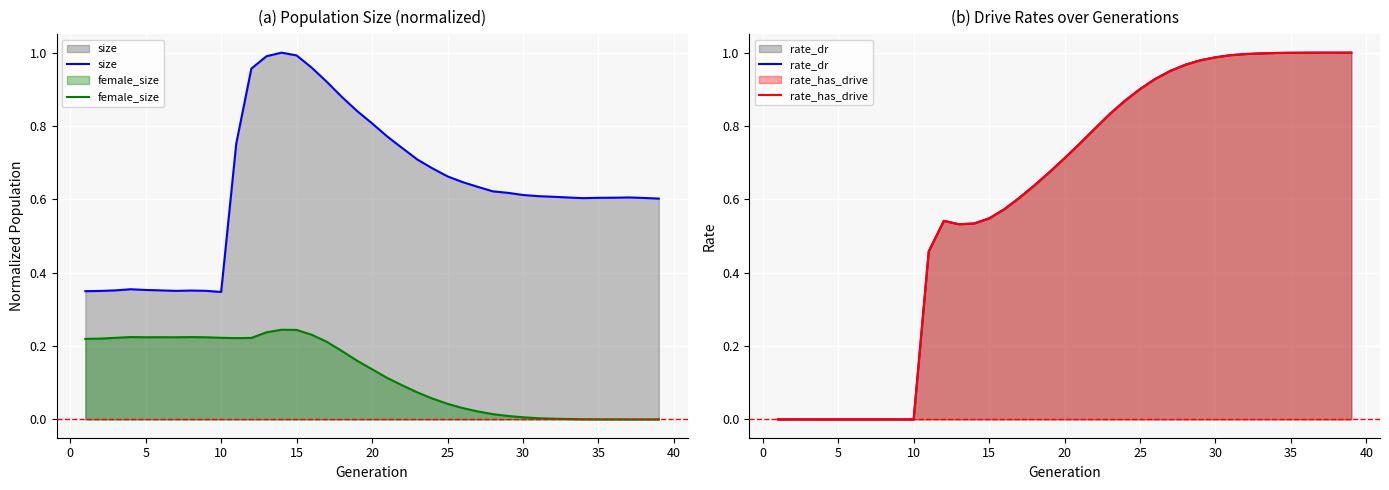

What is the value of the female_size point at the 6th from the left?

0.2